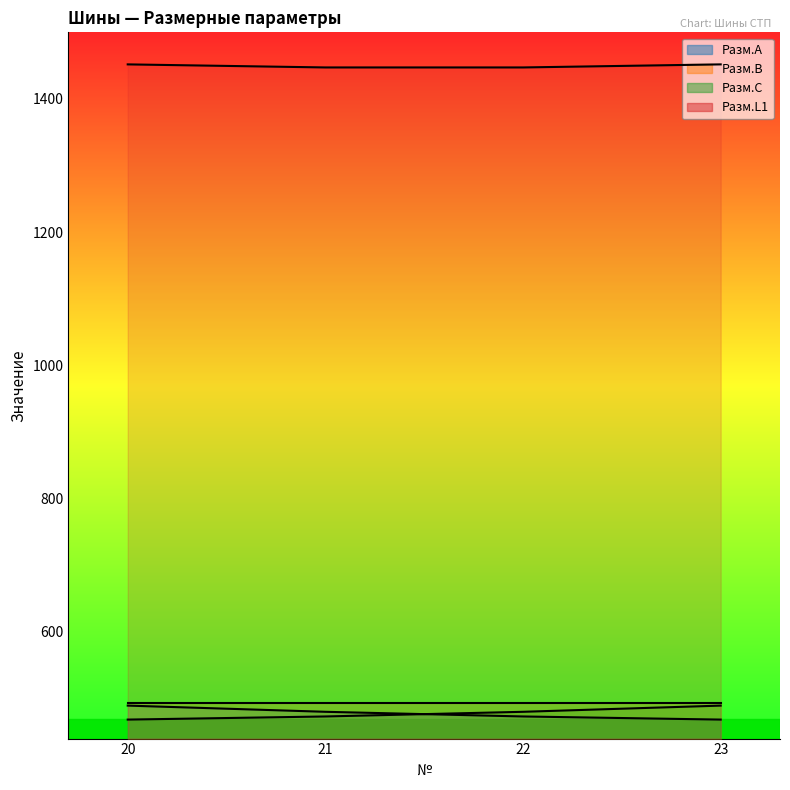

What is the minimum value shown in the chart?

468.5